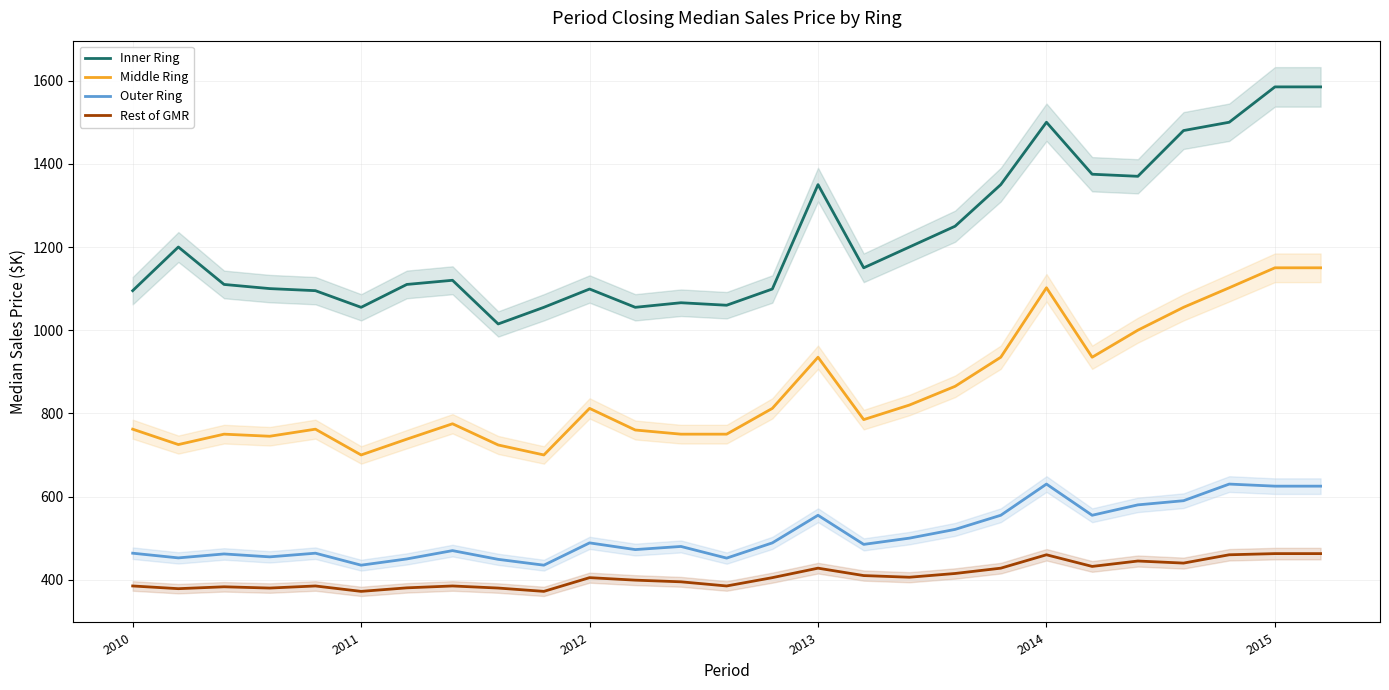

True or false: Middle Ring has a value of 935.0 at 2013.

True